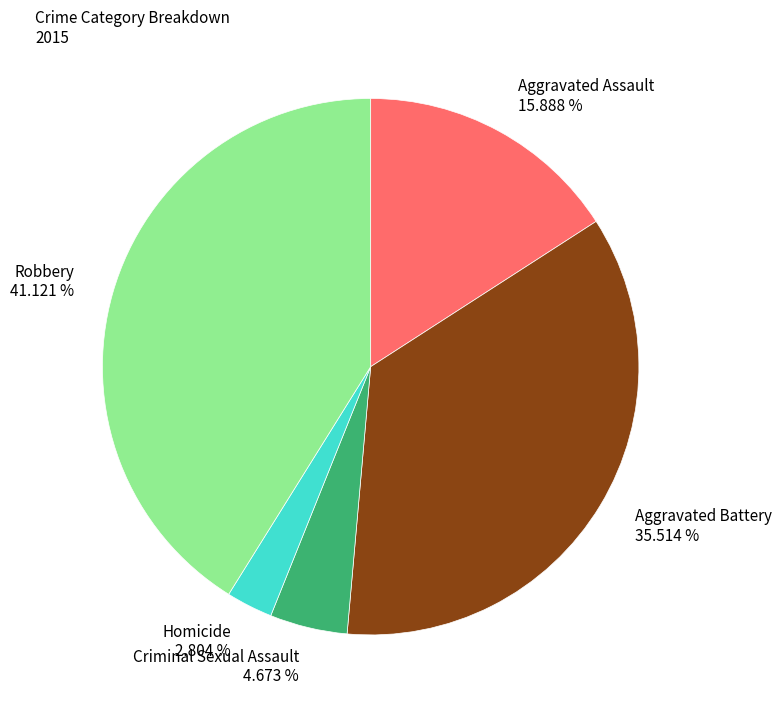

Does any single category account for the majority?

No